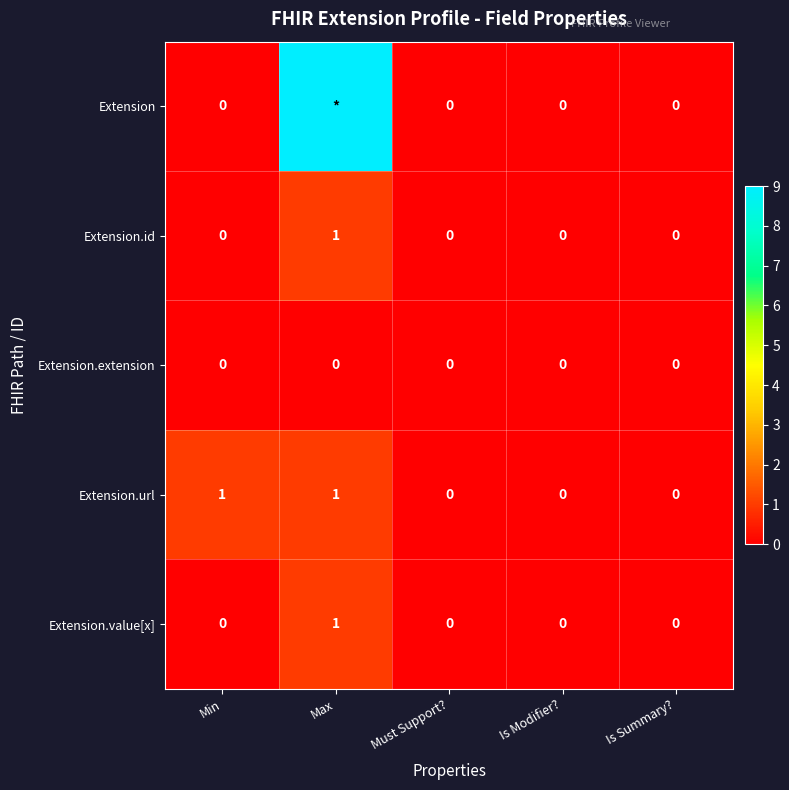

At how many categories does at least one series exceed 5?

1